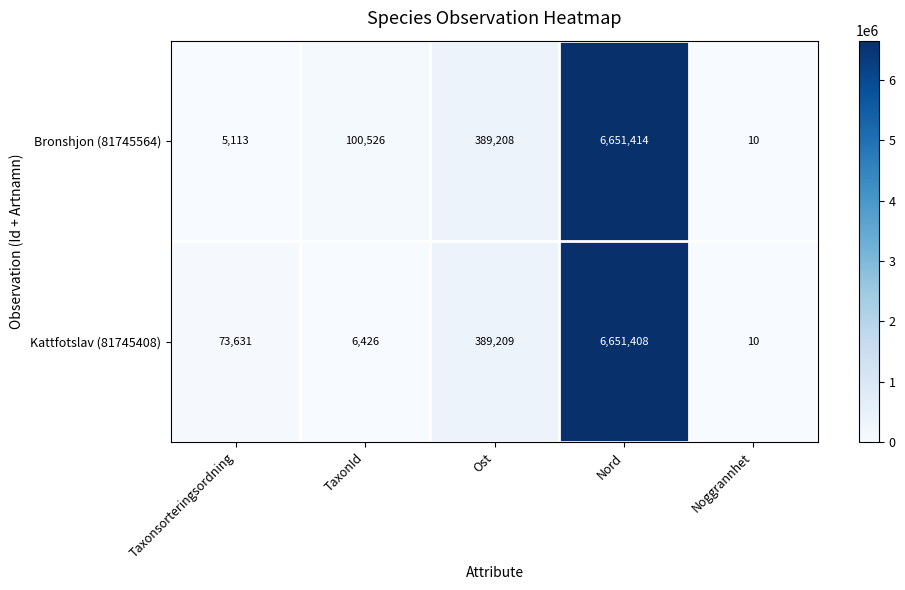

What is the difference between the maximum and minimum values in the Bronshjon (81745564) series?

6651404